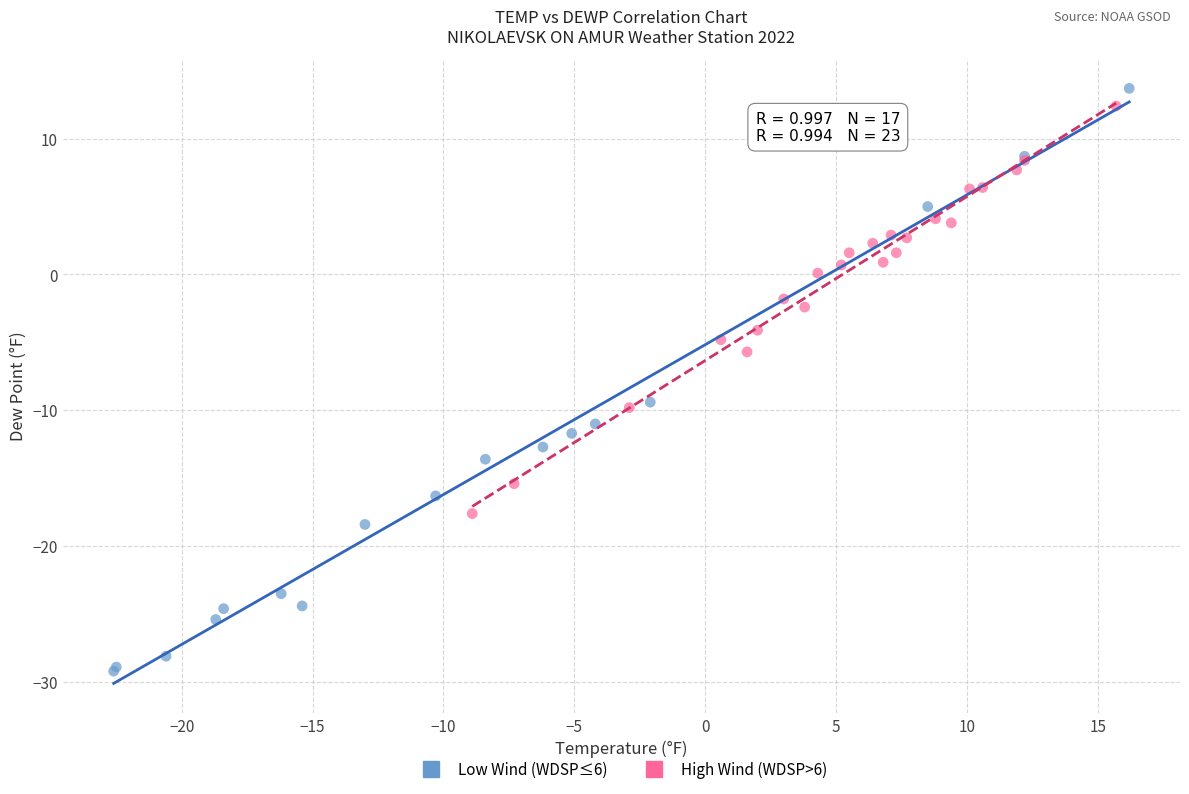

Which series has the widest spread of Y values?

Low Wind (WDSP≤6)